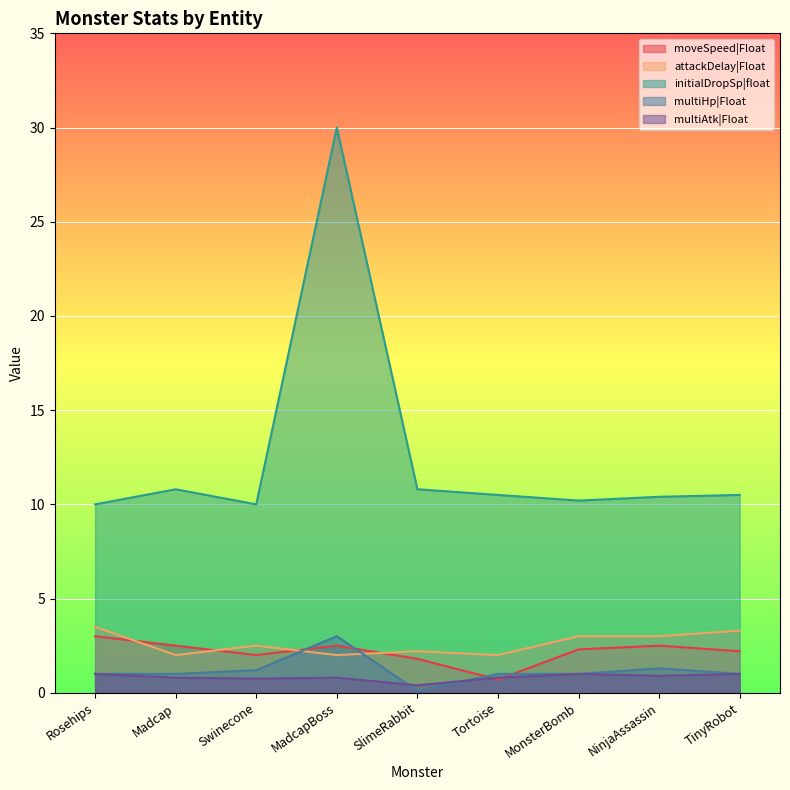

What is the average value of the initialDropSp|float series?

12.6